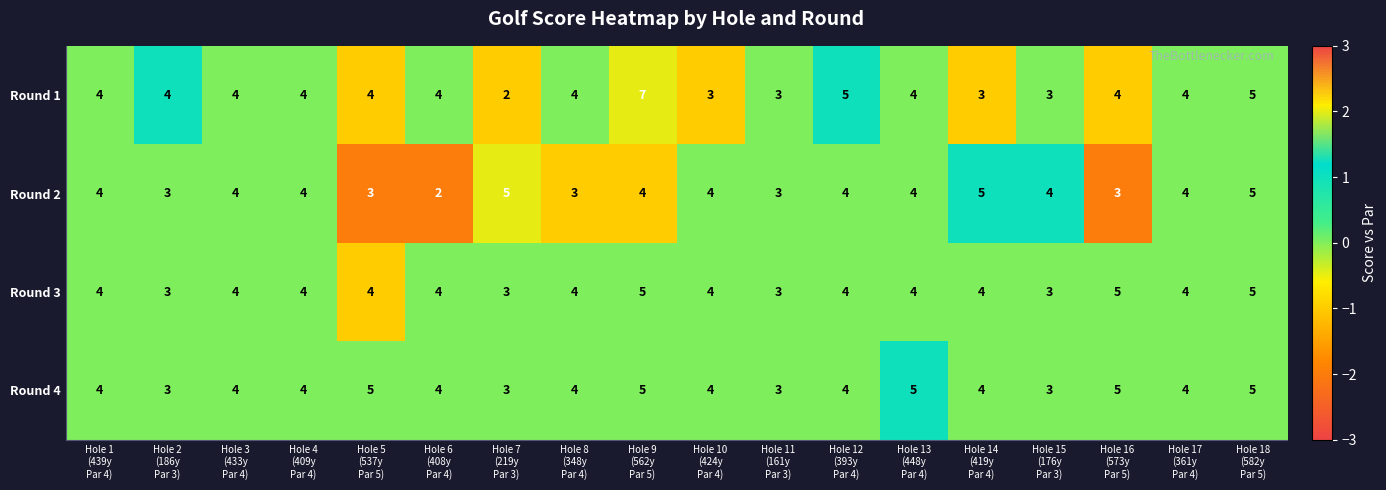

Which series has the widest spread of values?

Round 1